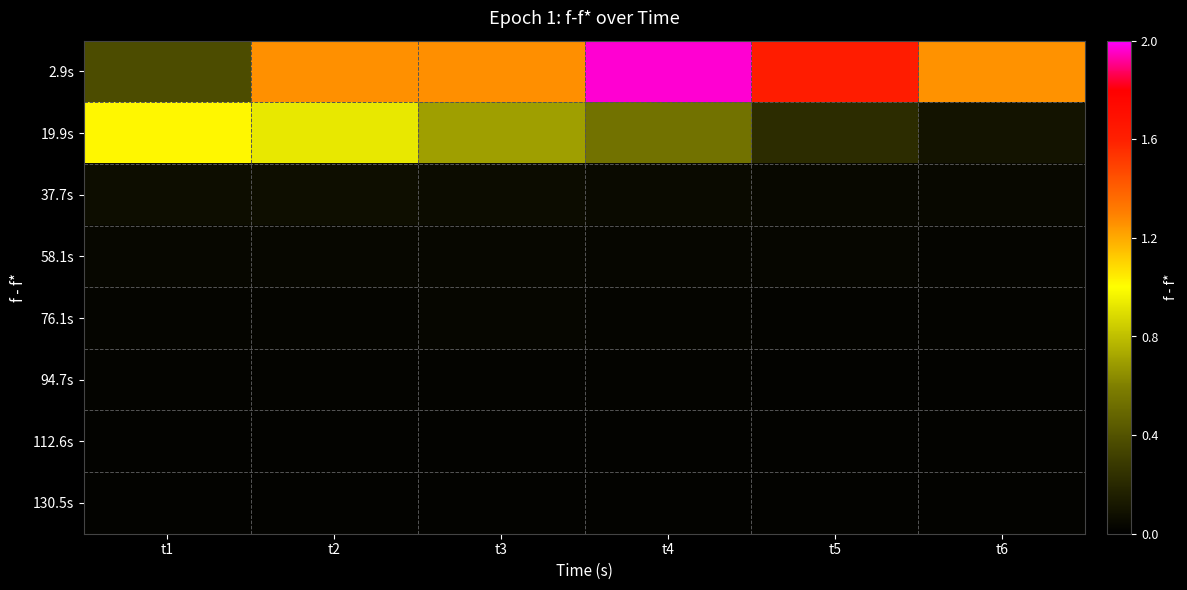

At which category does the chart reach its minimum across all series?

t6